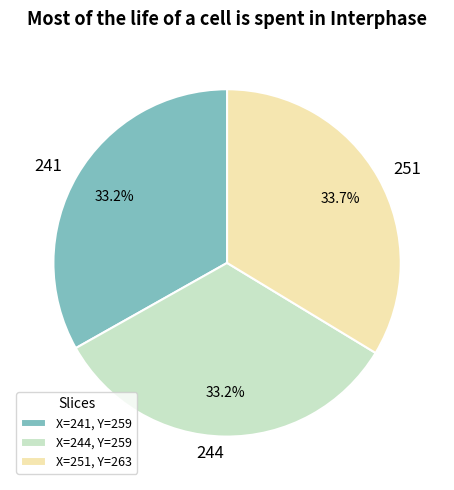

Is there a majority slice in this chart?

No